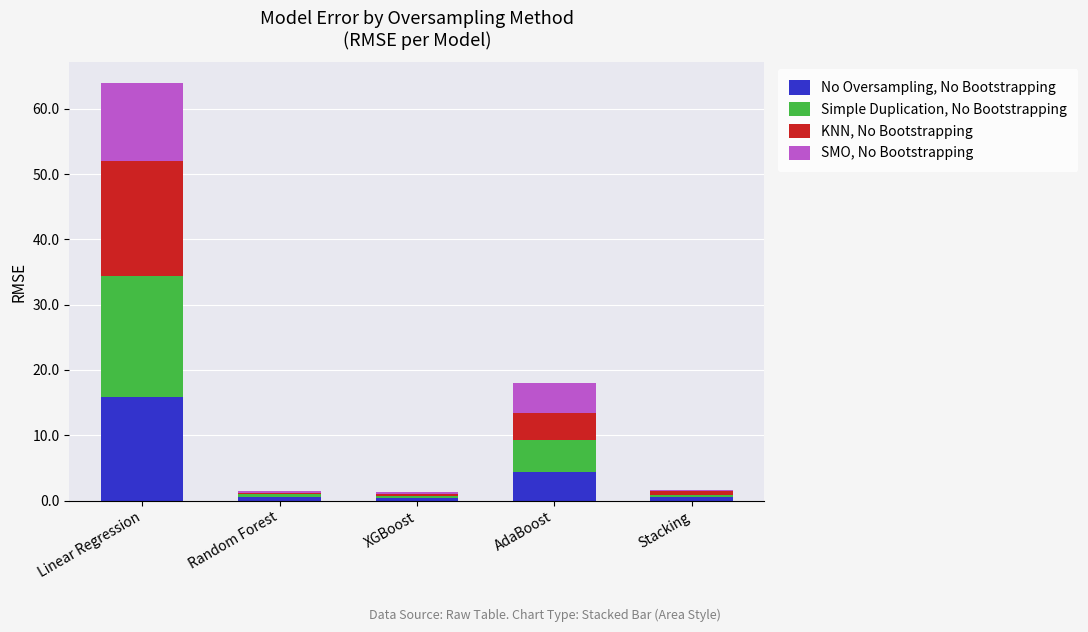

What is the highest value of the No Oversampling, No Bootstrapping series?

15.8